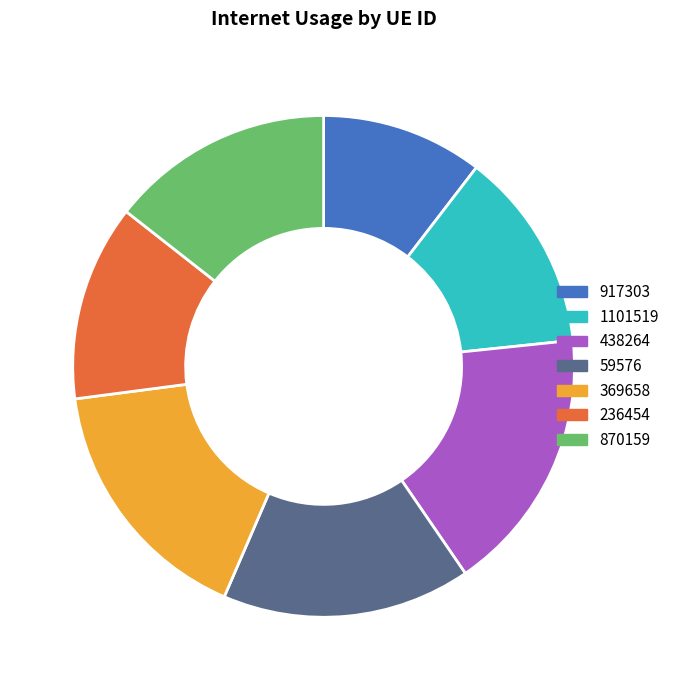

How many segments does this pie chart have?

7